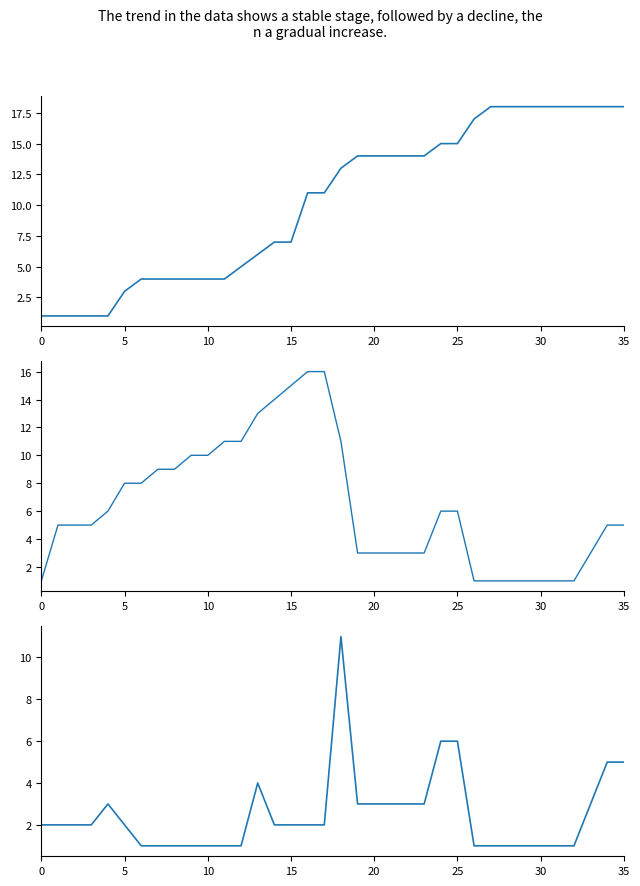

The updateCount series shows 3 at 20. True or false?

True